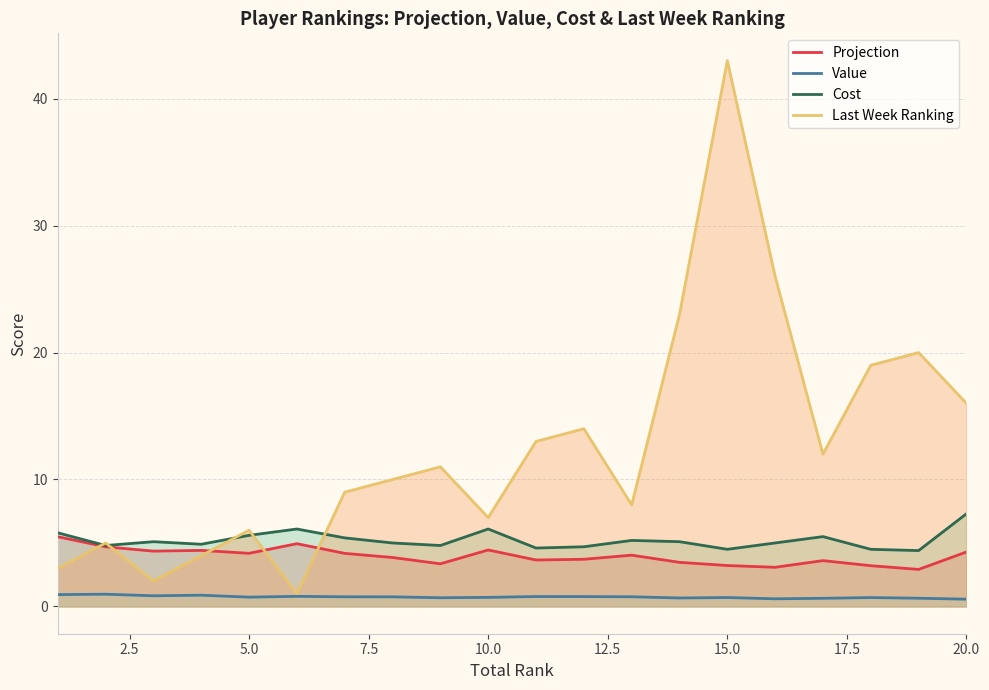

List the series in order of their peak value, lowest first.

Value, Projection, Cost, Last Week Ranking